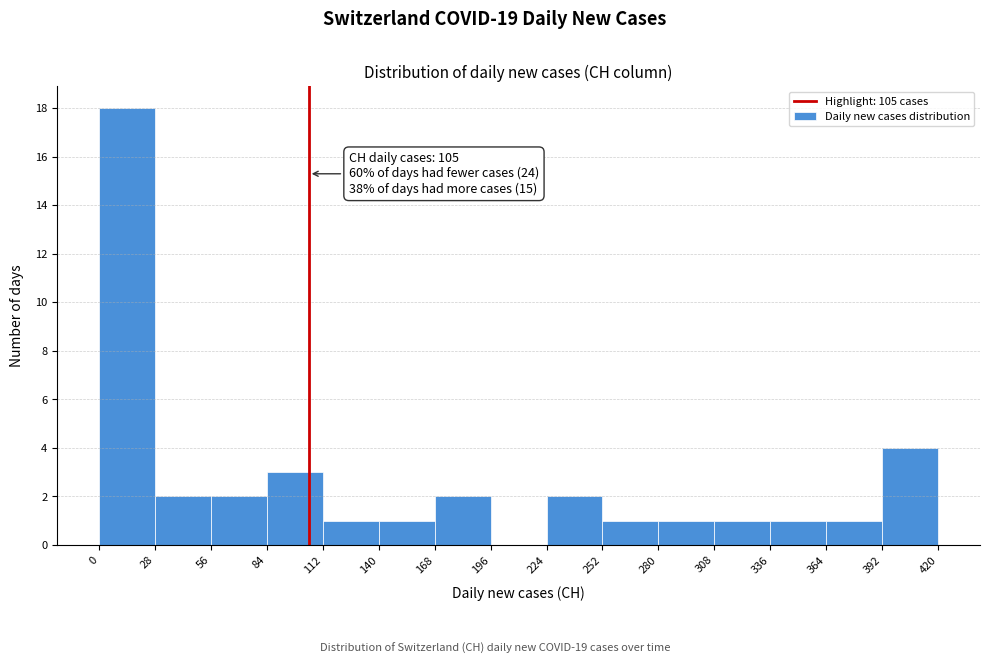

Over which range of the x-axis is the bar tallest?

0 to 28